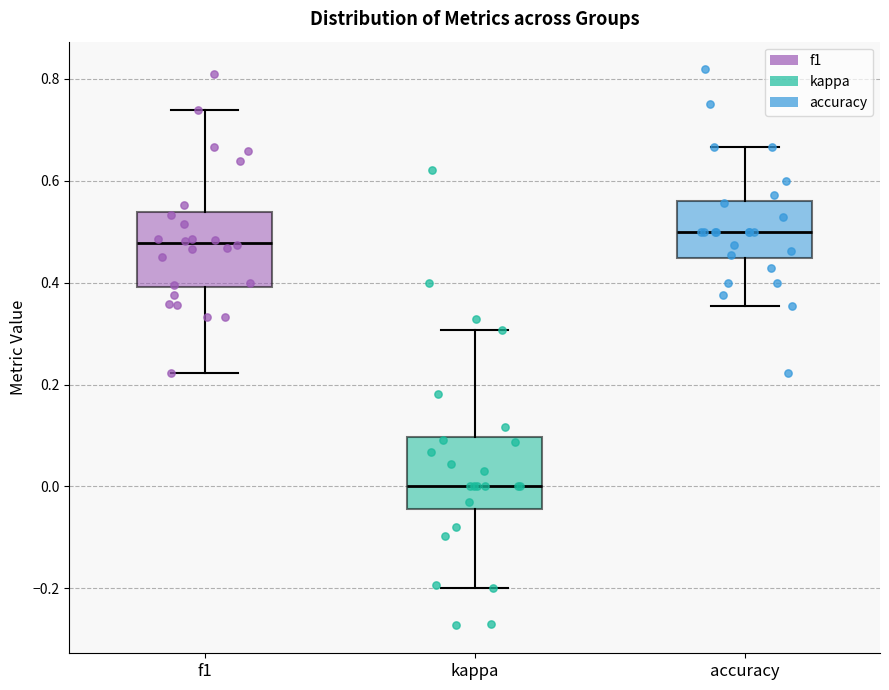

Reading left to right, read every box against the y-axis: the position of its median line, the range the box covers, and the ends of its whiskers. The values are not printed on the chart, so give them approximately, as read against the axis.

f1: median 0.48, box 0.40 to 0.54, whiskers 0.22 to 0.74
kappa: median 0.00, box -0.04 to 0.10, whiskers -0.20 to 0.30
accuracy: median 0.50, box 0.44 to 0.56, whiskers 0.36 to 0.66